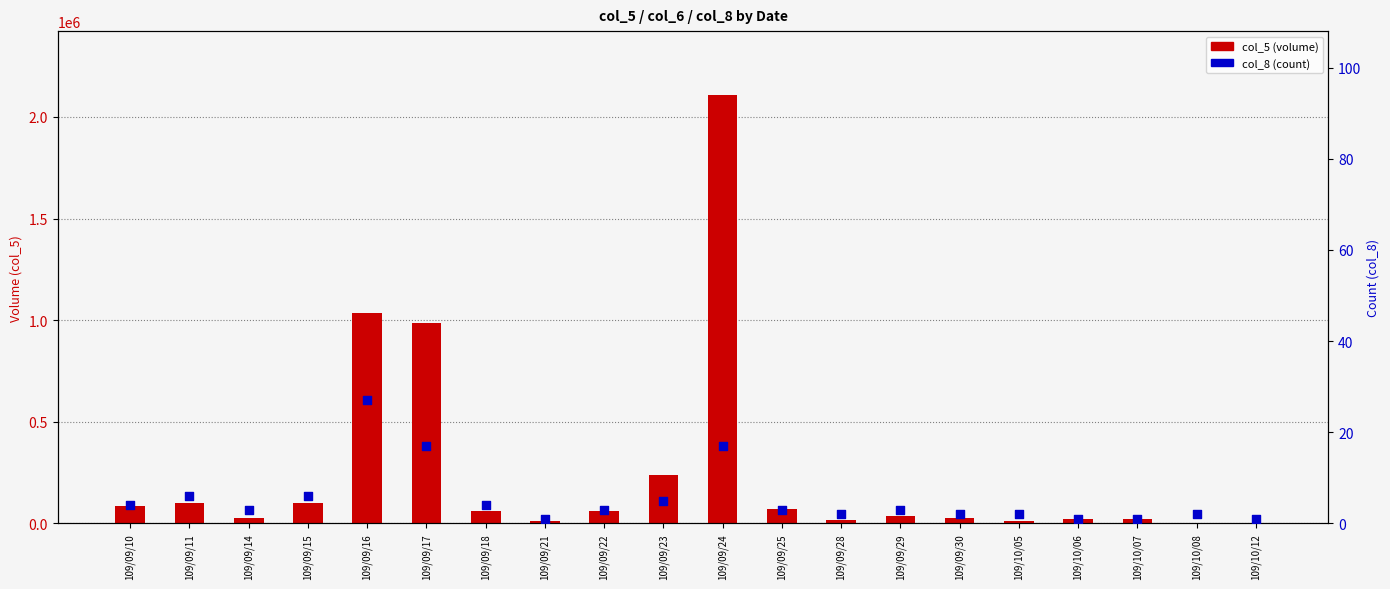

Which series has the largest total across all categories?

col_5 (volume)